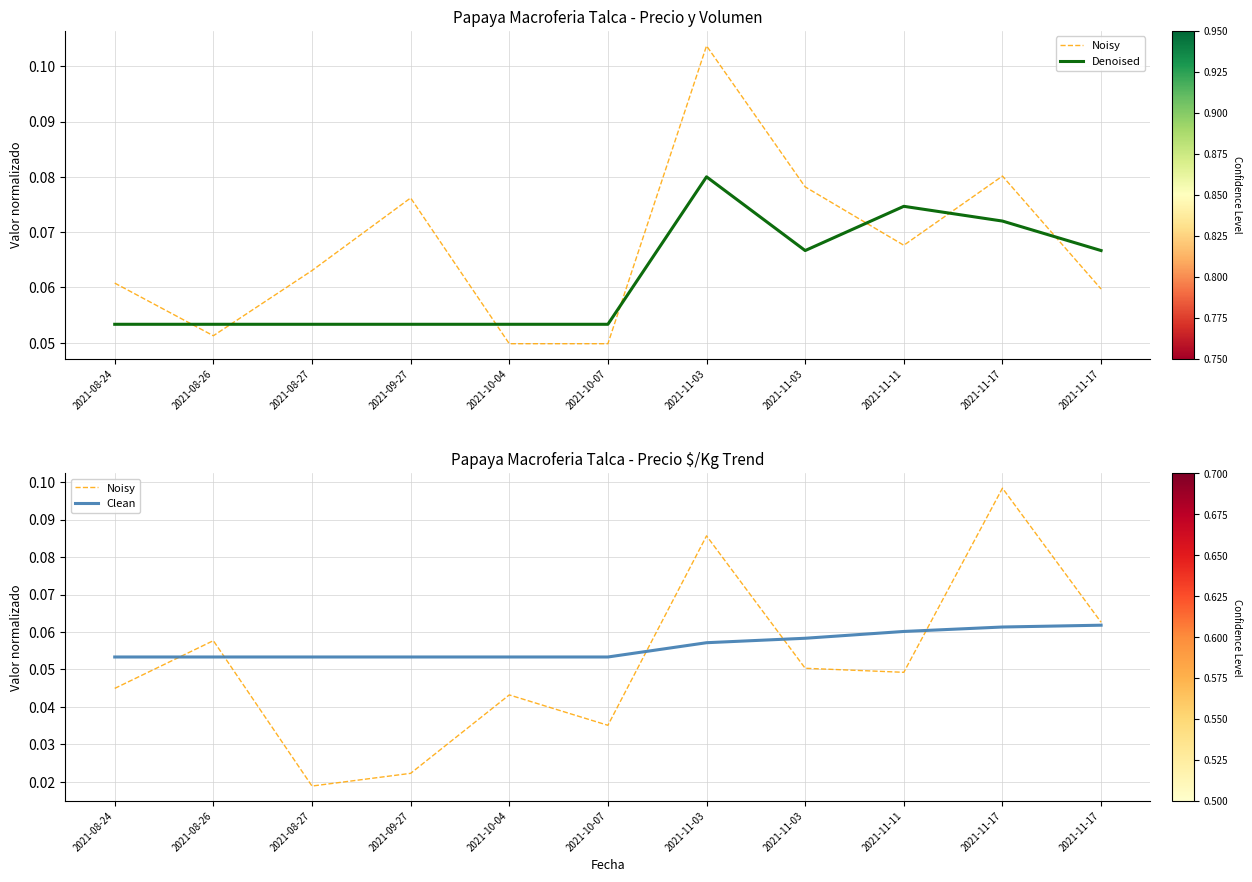

Count the number of data series in this chart.

3